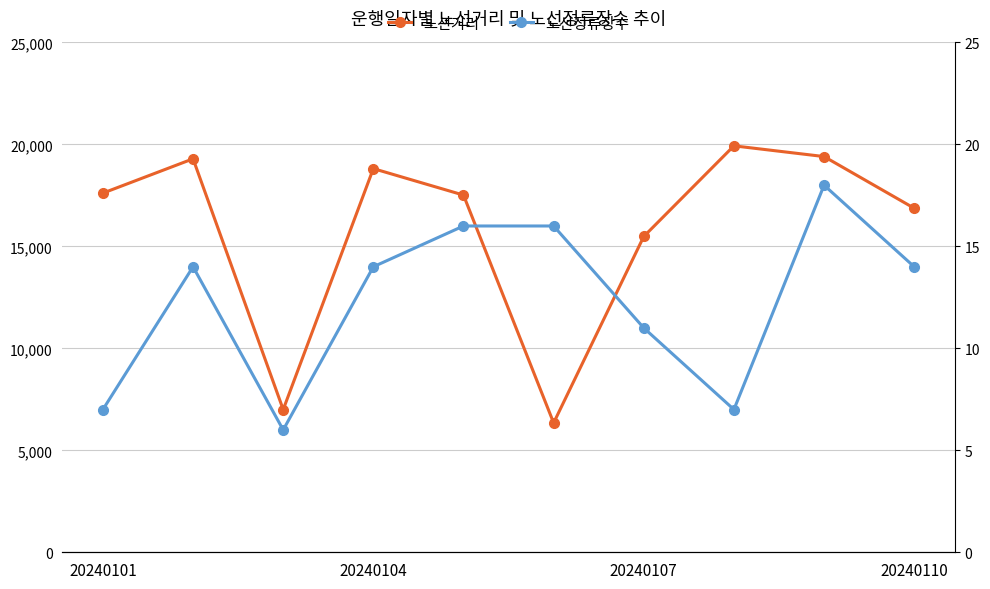

Count the number of data series in this chart.

2